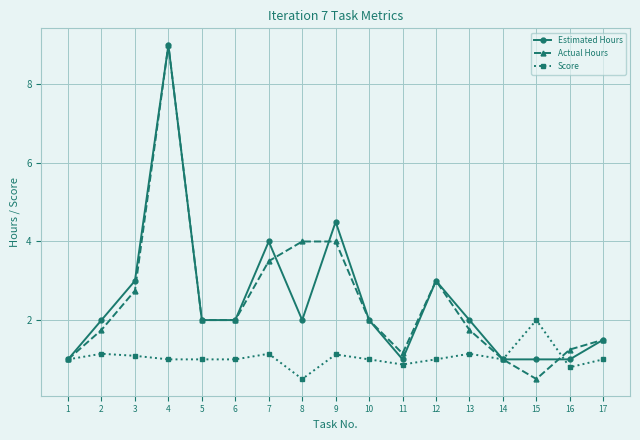

Which label corresponds to the largest value in the chart?

4